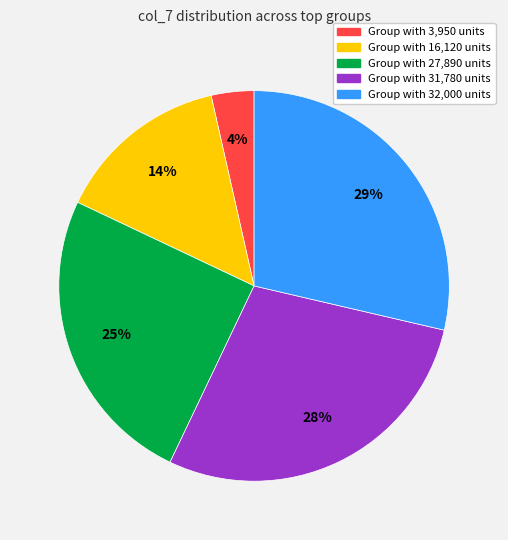

To the nearest percent, what is the average slice percentage?

20%